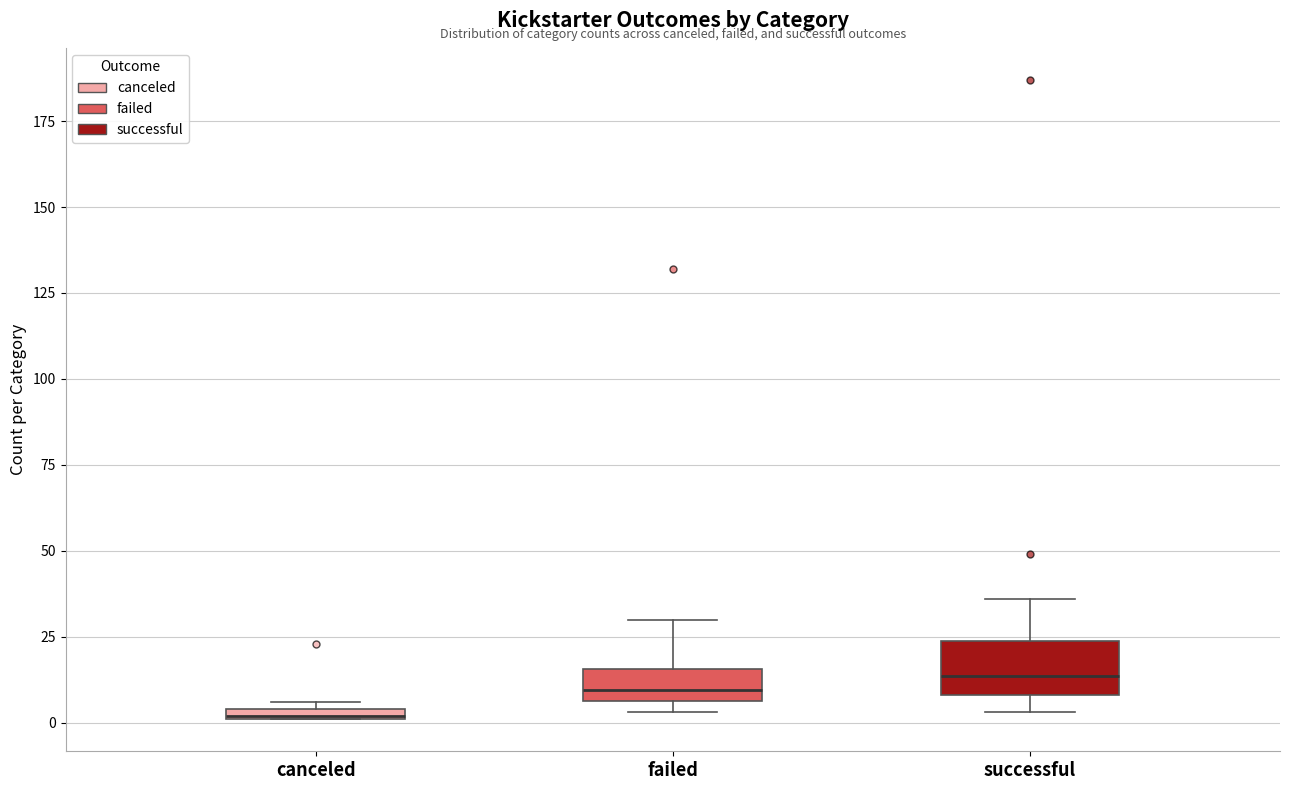

Where does the upper whisker of the box for successful end on the y-axis? The values are not printed on the chart, so give them approximately, as read against the axis.

35